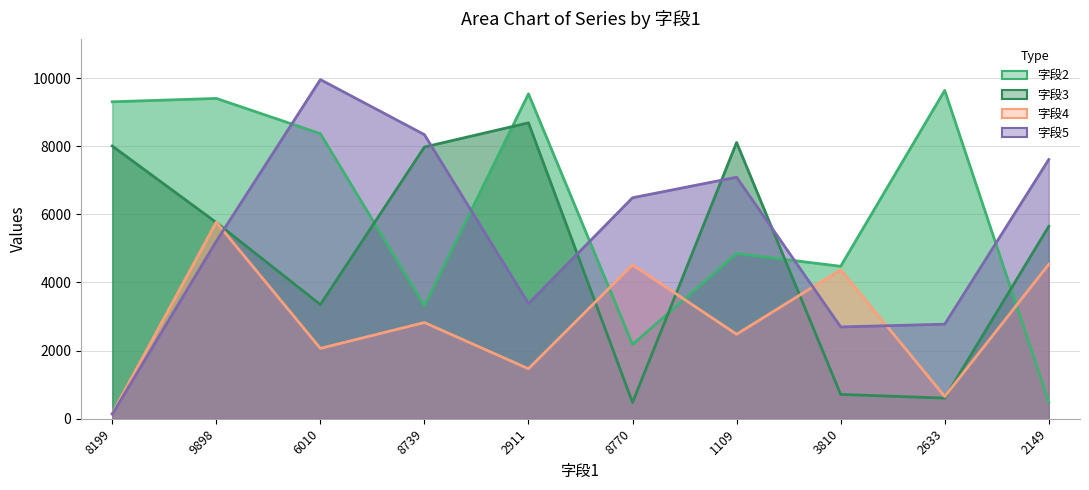

Reading left to right, what are all the values shown in this chart?

字段2: 9302	9401	8367	3320	9535	2180	4848	4474	9637	486
字段3: 8004	5759	3350	7975	8685	476	8108	714	605	5646
字段4: 157	5769	2065	2823	1467	4516	2480	4371	653	4532
字段5: 133	5210	9954	8338	3379	6486	7089	2694	2775	7608